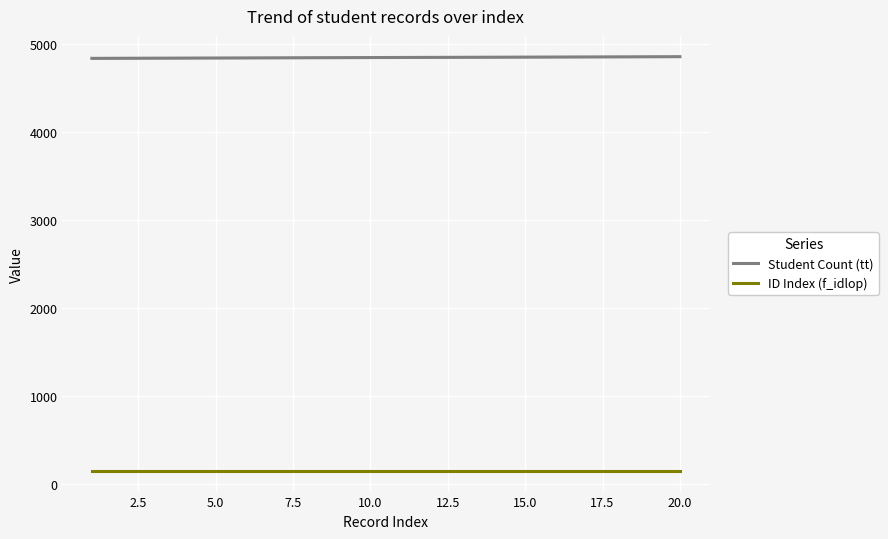

What is the value of the Student Count (tt) point at the 6th from the left?

4846